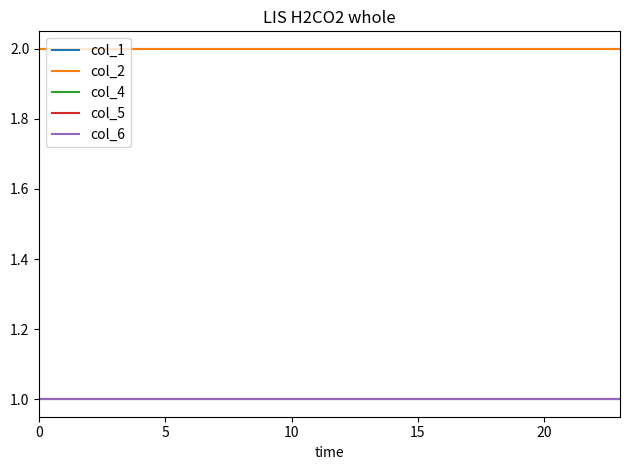

Does the chart display data point markers on the line(s)?

No